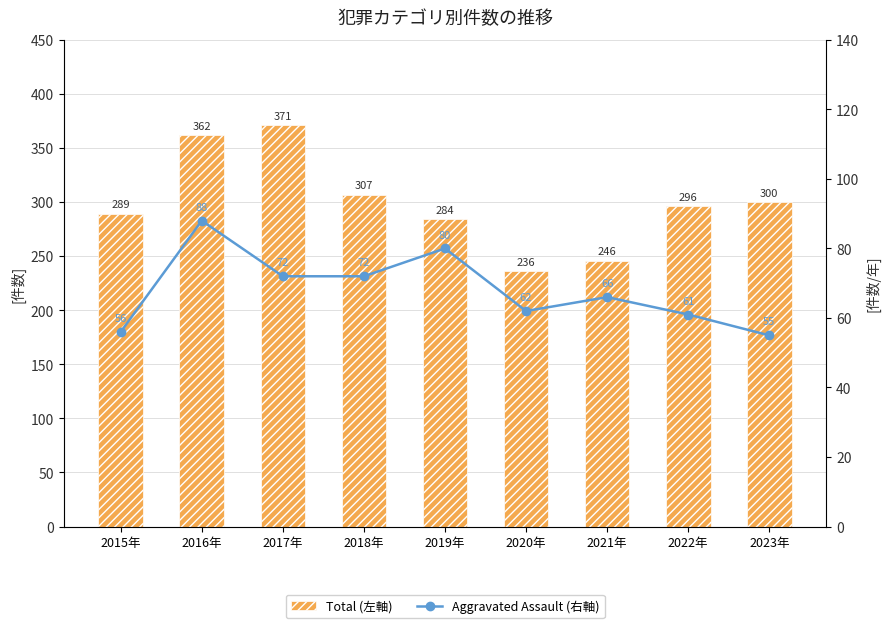

What is the label of the 2nd bar from the left?

2016年